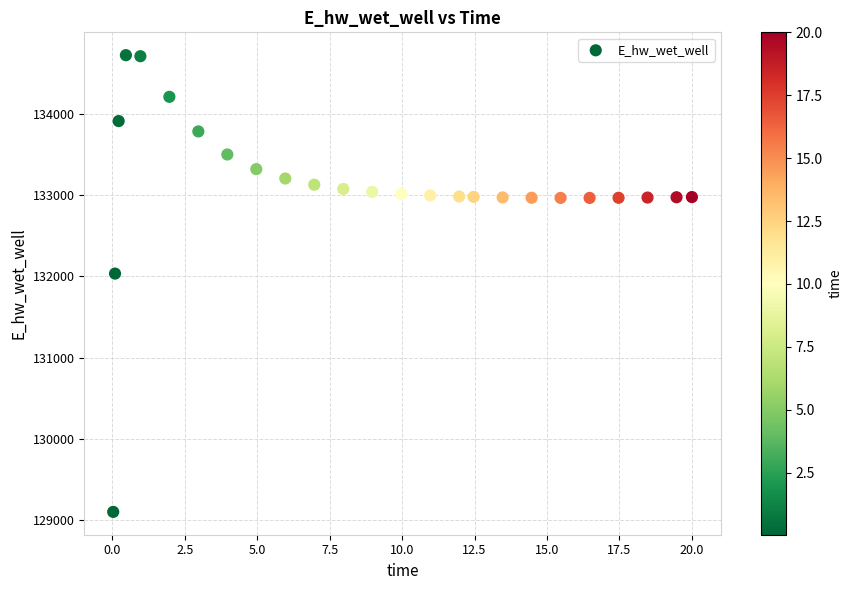

What Y value in the scatter plot is closest to 131911?

132033.2